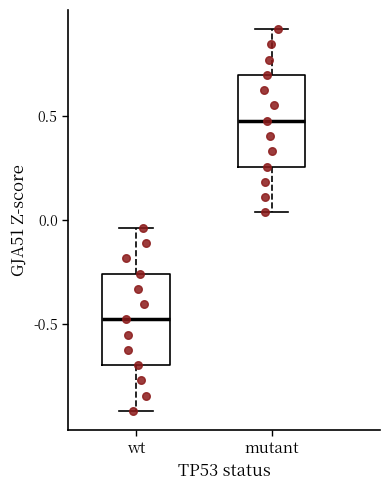

Which box has the lowest median line?

wt